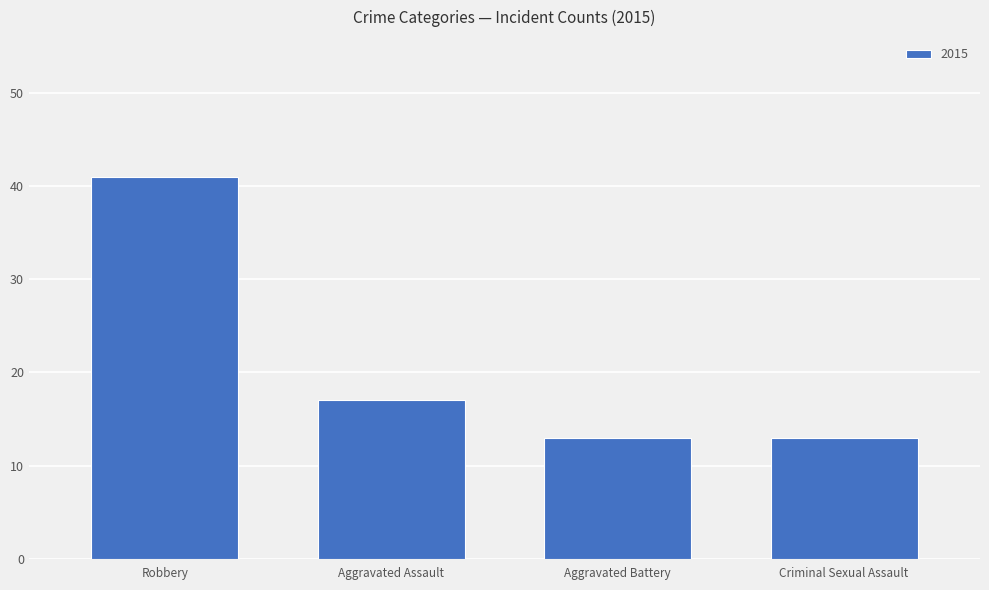

What is the ratio of the value at Aggravated Assault to the value at Robbery?

0.4